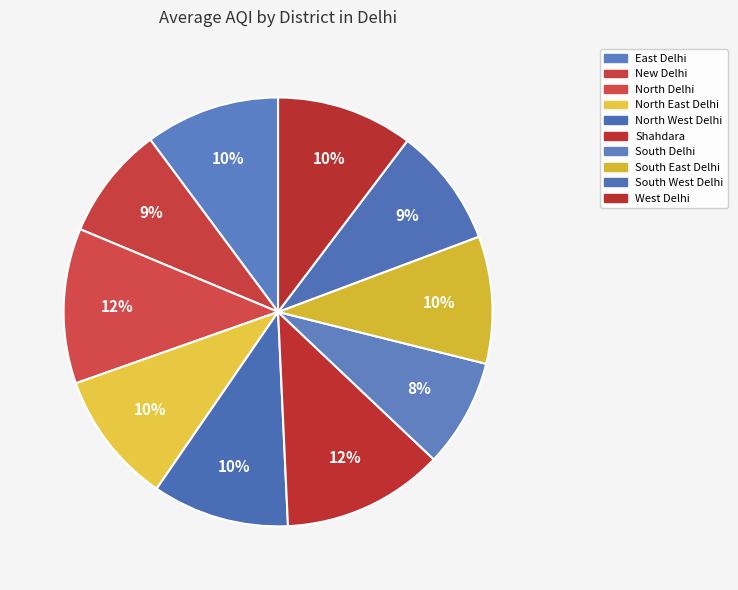

What percentage is the South East Delhi slice, to the nearest percent?

10%